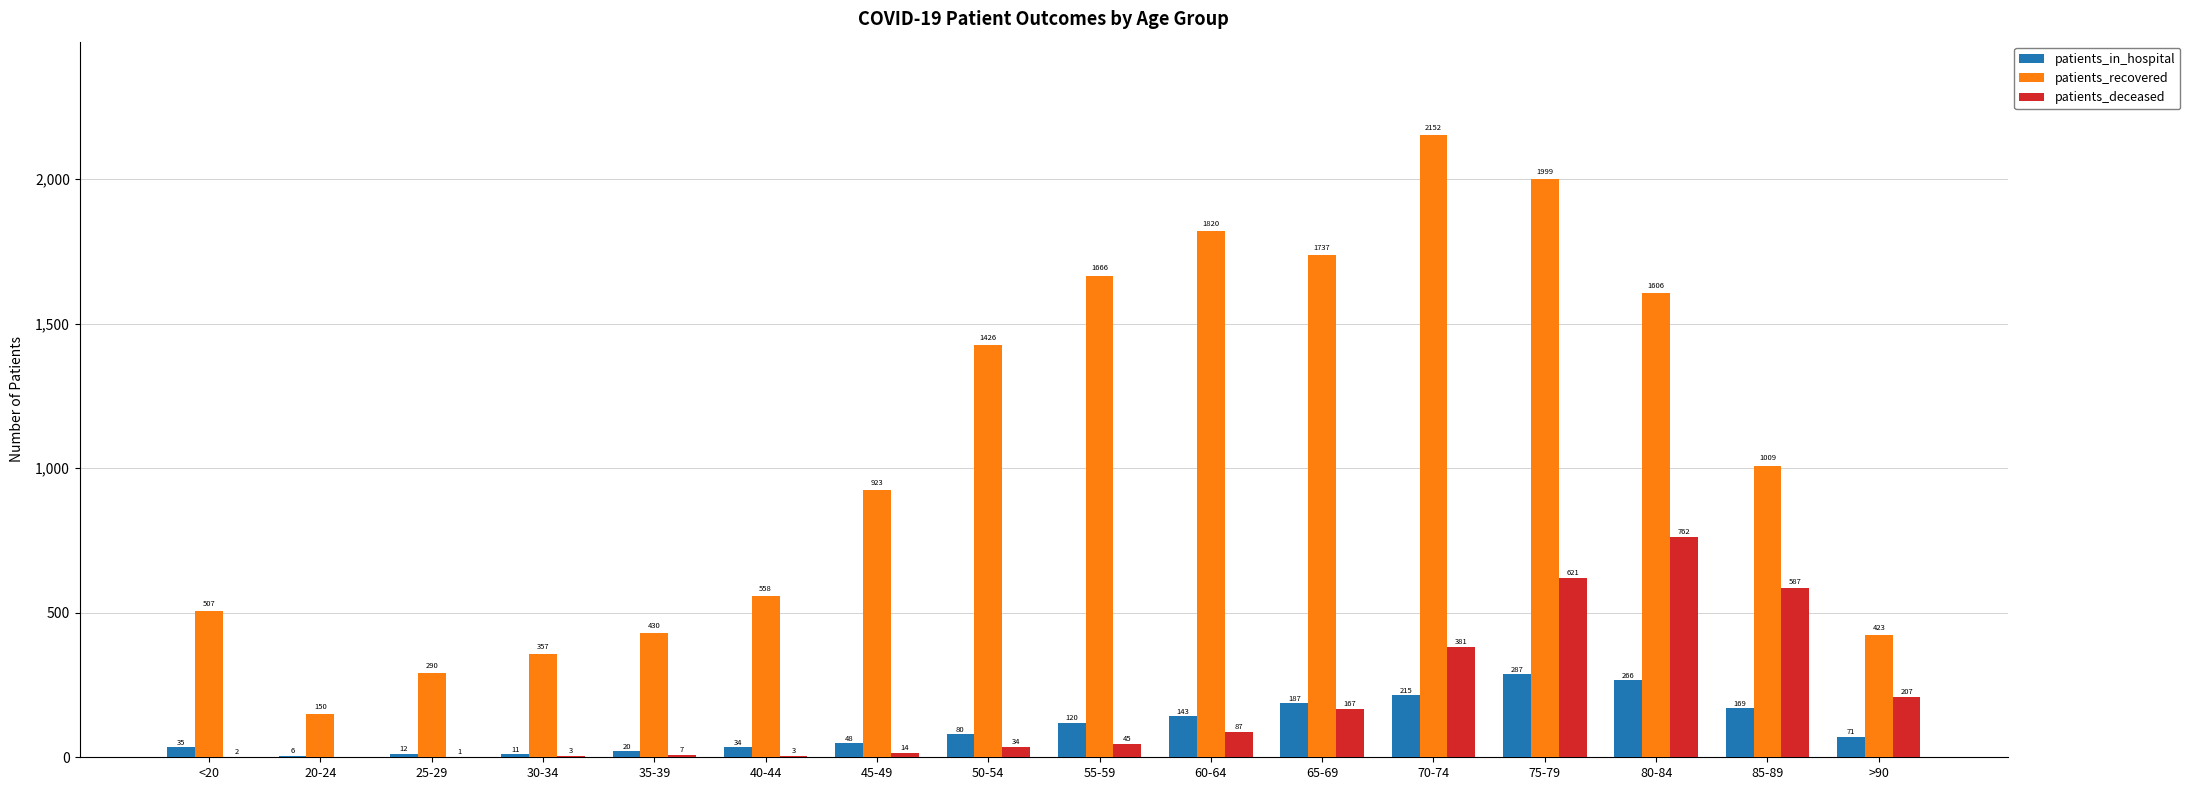

What is the highest value of the patients_deceased series?

762